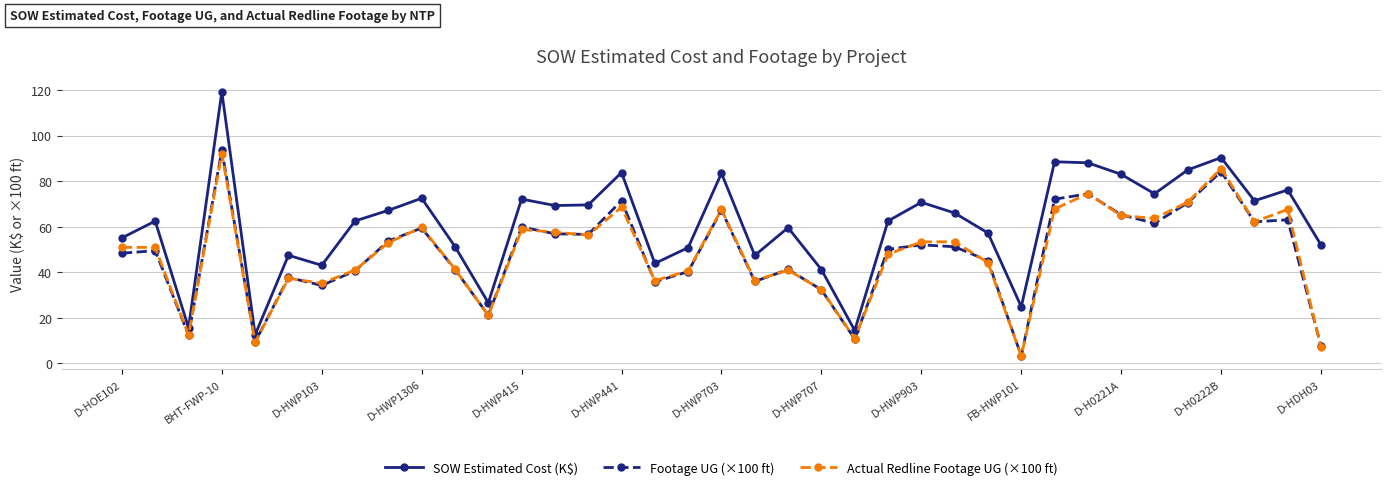

Which series has the largest range (max minus min)?

SOW Estimated Cost (K$)